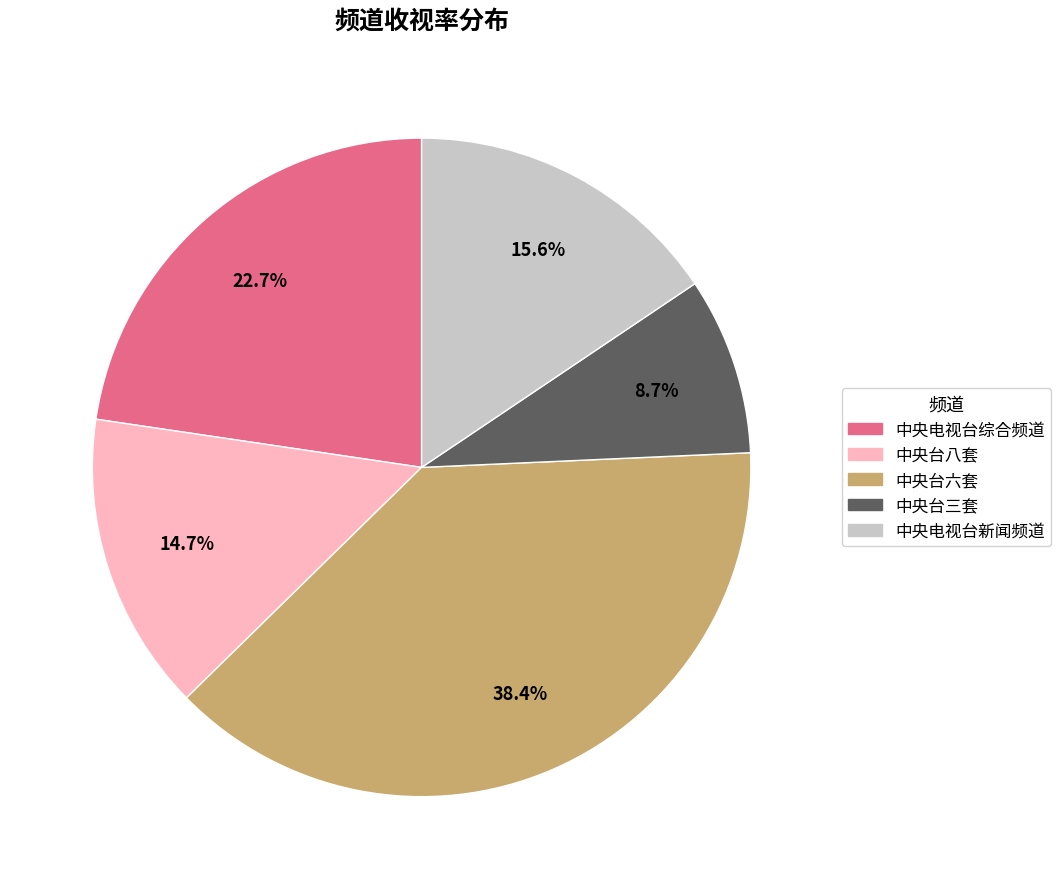

How many segments does this pie chart have?

5